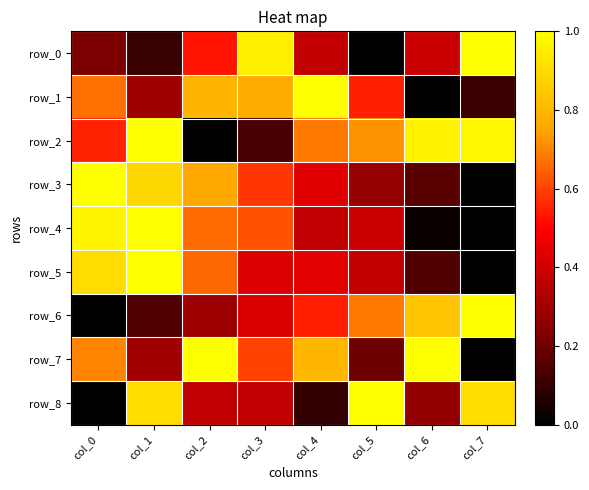

Reading left to right, what are all the values shown in this chart?

row_0: col_0=0.2	col_1=0.1	col_2=0.5	col_3=1.0	col_4=0.4	col_5=0.0	col_6=0.4	col_7=1.0
row_1: col_0=0.7	col_1=0.3	col_2=0.8	col_3=0.8	col_4=1.0	col_5=0.5	col_6=0.0	col_7=0.1
row_2: col_0=0.6	col_1=1.0	col_2=0.0	col_3=0.1	col_4=0.7	col_5=0.7	col_6=1.0	col_7=1.0
row_3: col_0=1.0	col_1=0.9	col_2=0.8	col_3=0.6	col_4=0.4	col_5=0.3	col_6=0.2	col_7=0.0
row_4: col_0=1.0	col_1=1.0	col_2=0.7	col_3=0.6	col_4=0.4	col_5=0.4	col_6=0.0	col_7=0.0
row_5: col_0=0.9	col_1=1.0	col_2=0.7	col_3=0.4	col_4=0.4	col_5=0.4	col_6=0.1	col_7=0.0
row_6: col_0=0.0	col_1=0.1	col_2=0.3	col_3=0.4	col_4=0.5	col_5=0.7	col_6=0.8	col_7=1.0
row_7: col_0=0.7	col_1=0.3	col_2=1.0	col_3=0.6	col_4=0.8	col_5=0.2	col_6=1.0	col_7=0.0
row_8: col_0=0.0	col_1=0.9	col_2=0.4	col_3=0.4	col_4=0.1	col_5=1.0	col_6=0.3	col_7=0.9